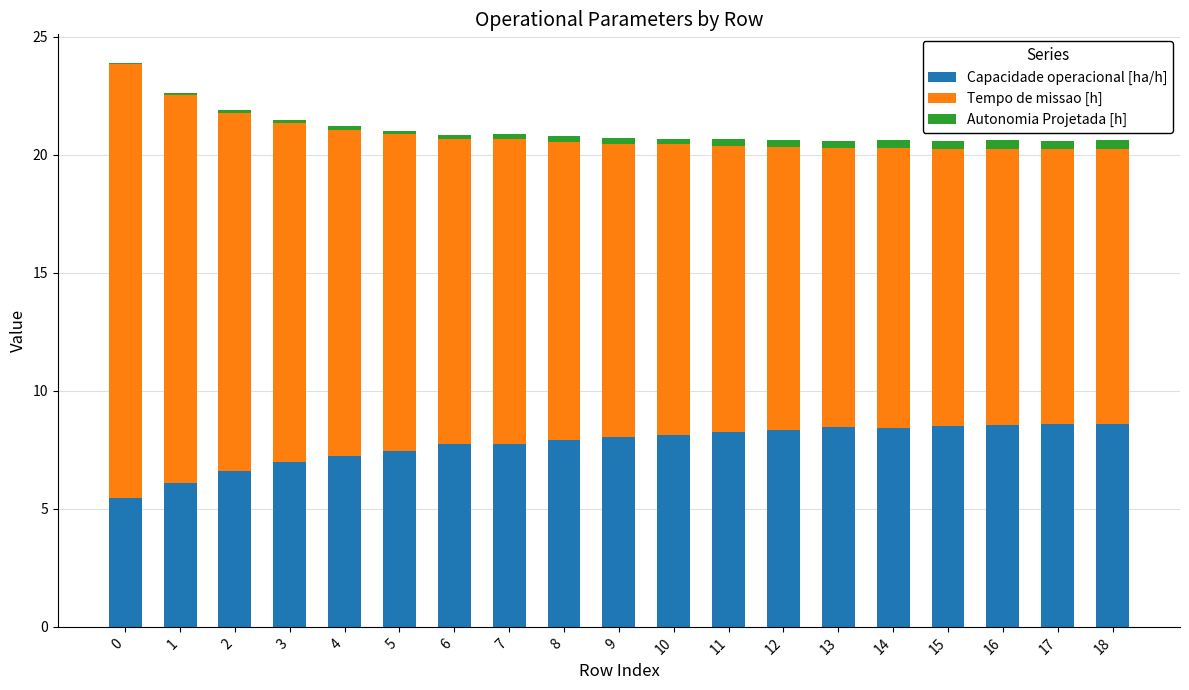

What is the sum of all Capacidade operacional [ha/h] values?

147.1